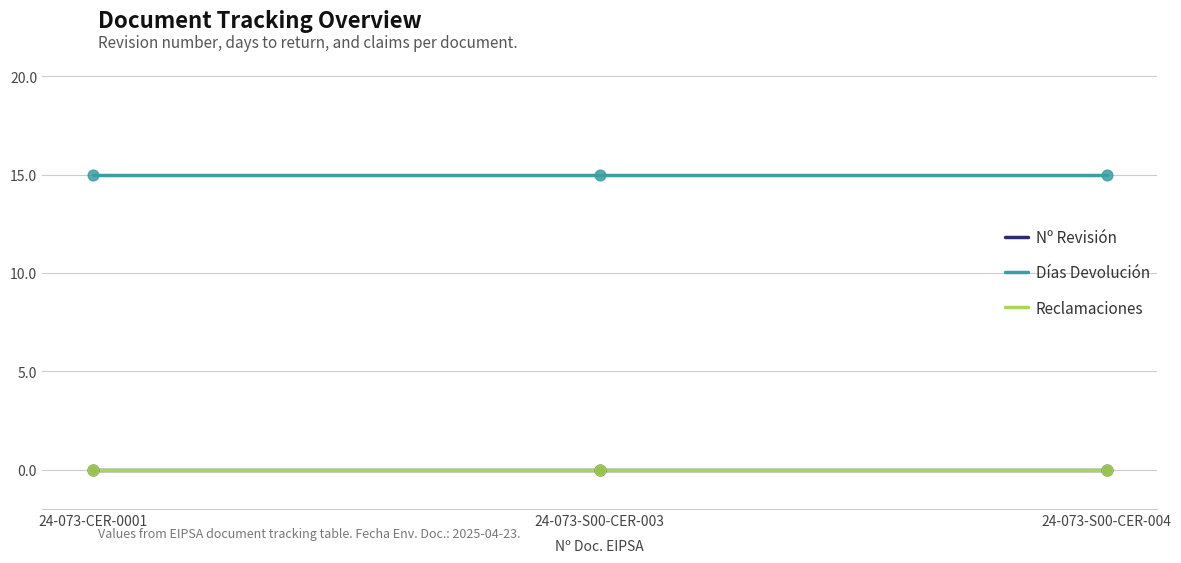

What is the total value across all series at 24-073-S00-CER-003?

15